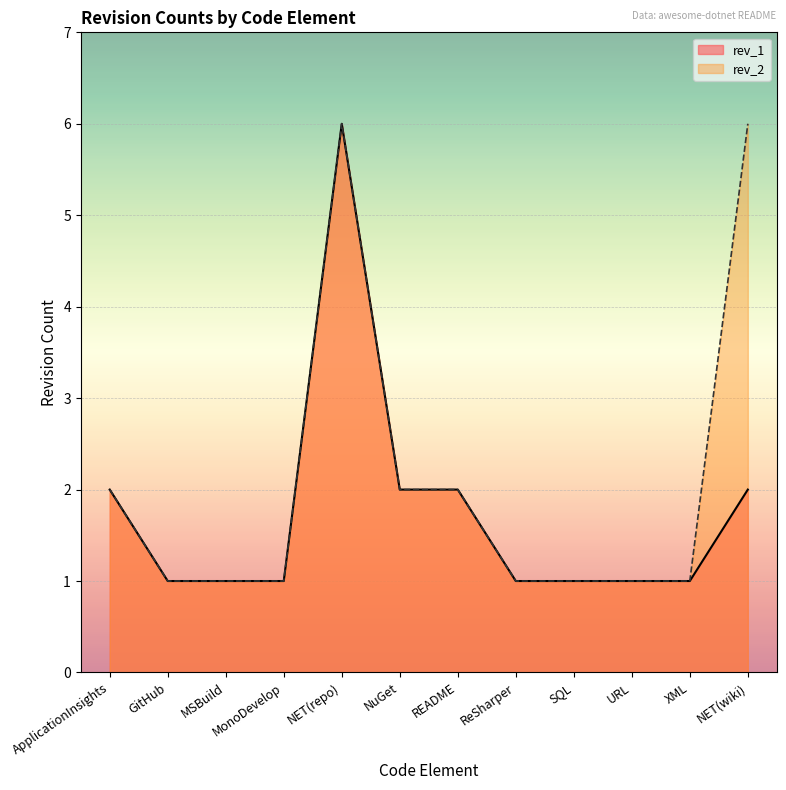

The rev_1 series shows 1 at MonoDevelop. True or false?

True